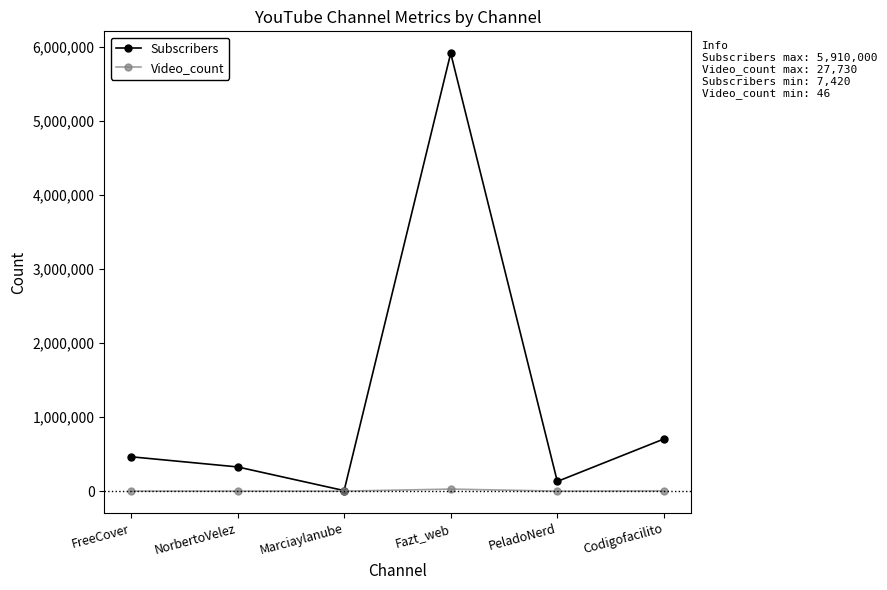

What is the difference between the highest and lowest values at FreeCover?

463954